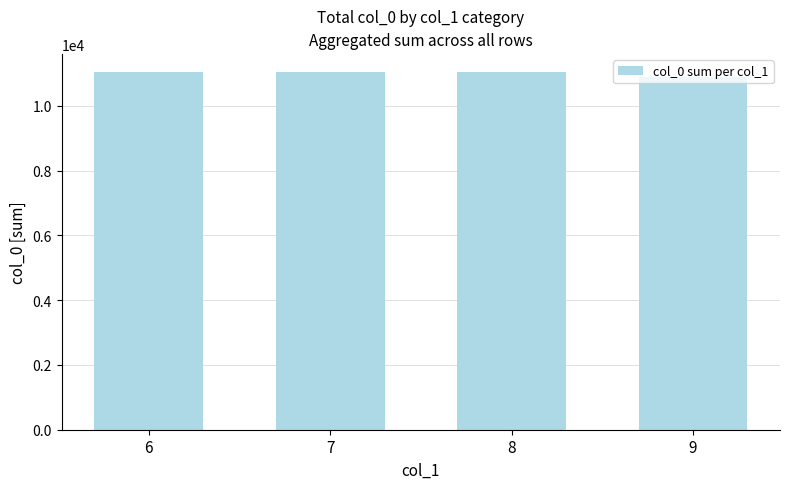

What is the value of the 3rd bar from the left?

11050